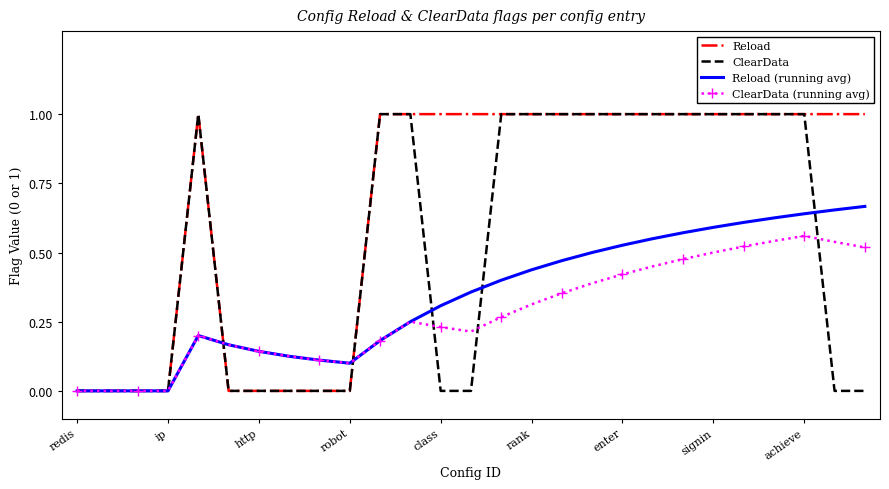

Which series has the largest total across all categories?

Reload